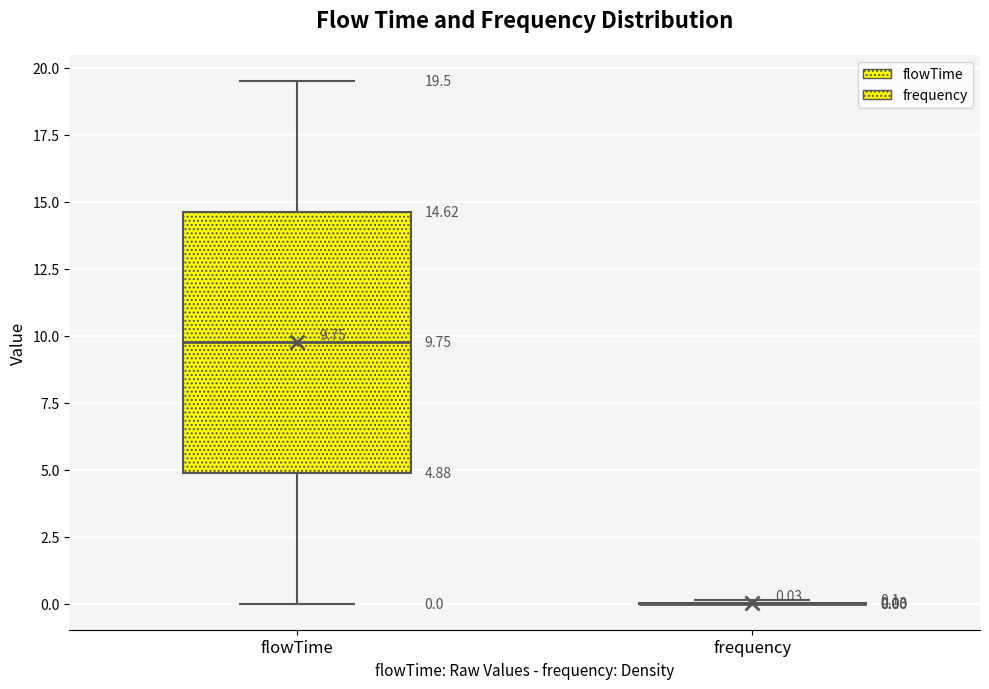

Comparing the boxes themselves (not the whiskers), which one is the tallest?

flowTime